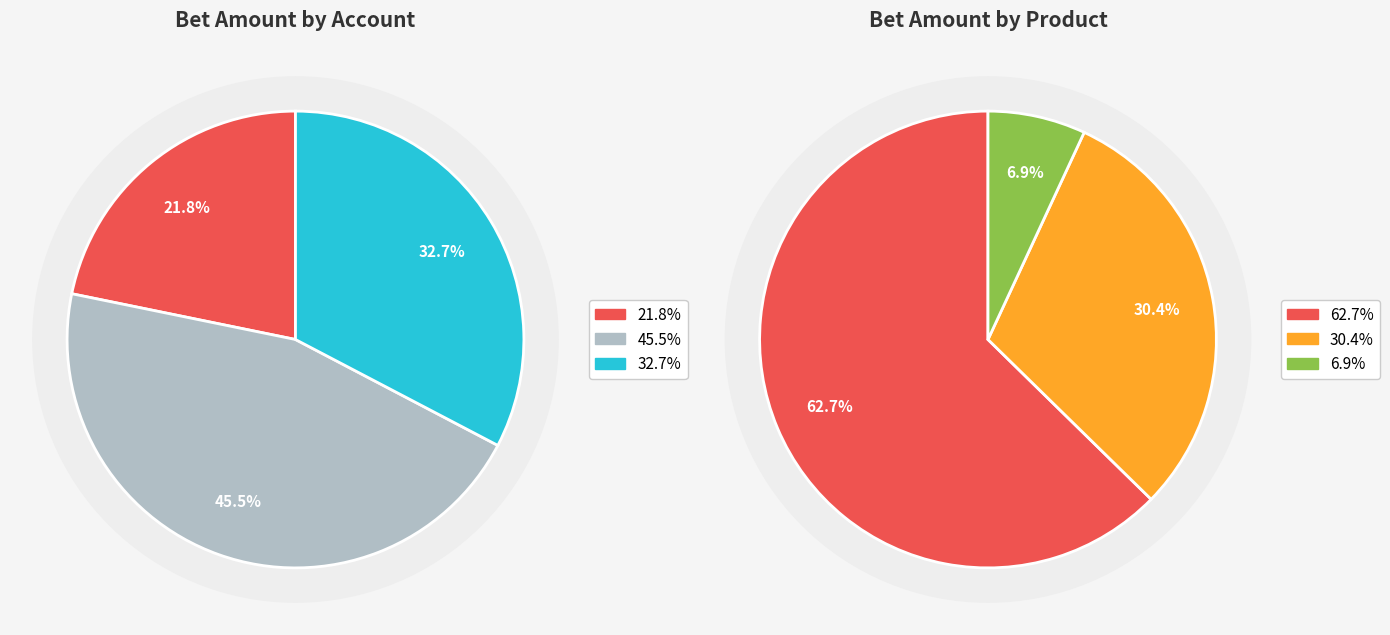

Is it true that 01284UW_2 is 18% of the pie?

False